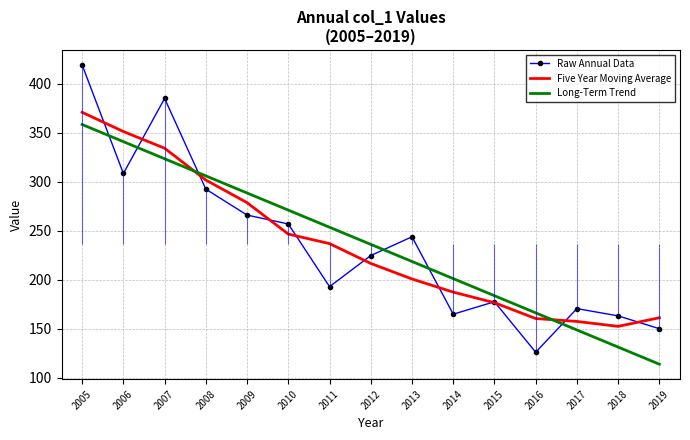

Is it true that Five Year Moving Average equals 301.8 at 2008?

True